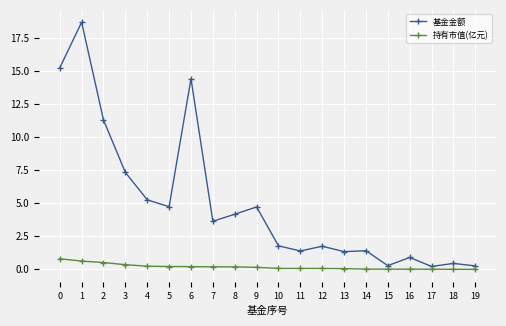

True or false: 持有市值(亿元) and 基金金额 intersect in this chart.

False